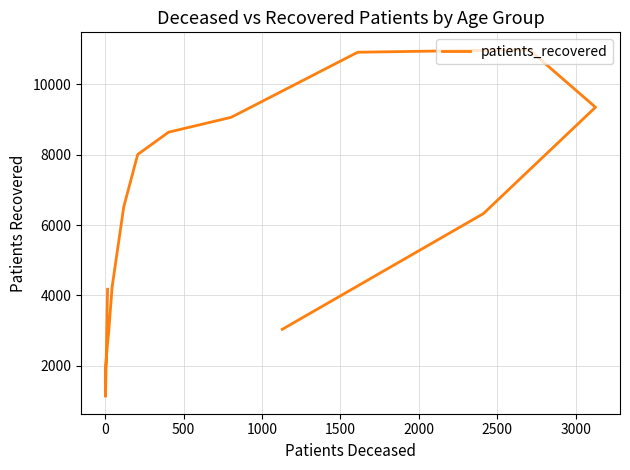

What is the difference between the values at 0 and 1000?

1502